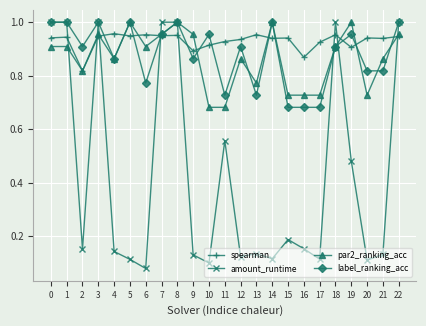

Does the chart have visible grid lines?

Yes